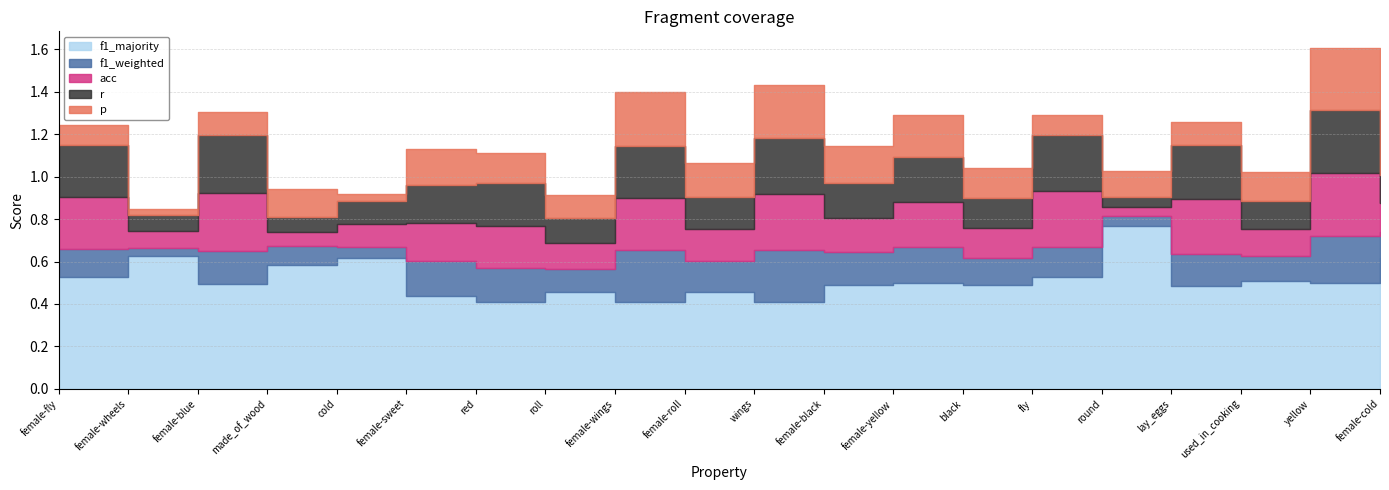

What is the value of the f1_majority point at the 13th from the left?

0.5